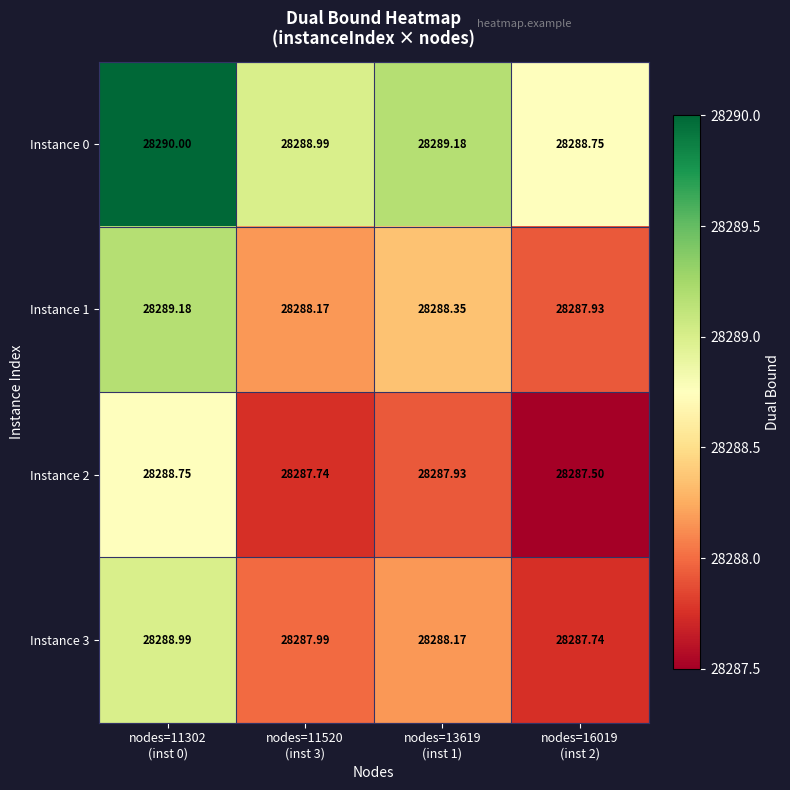

How many data points in Instance 3 are less than 28288?

2